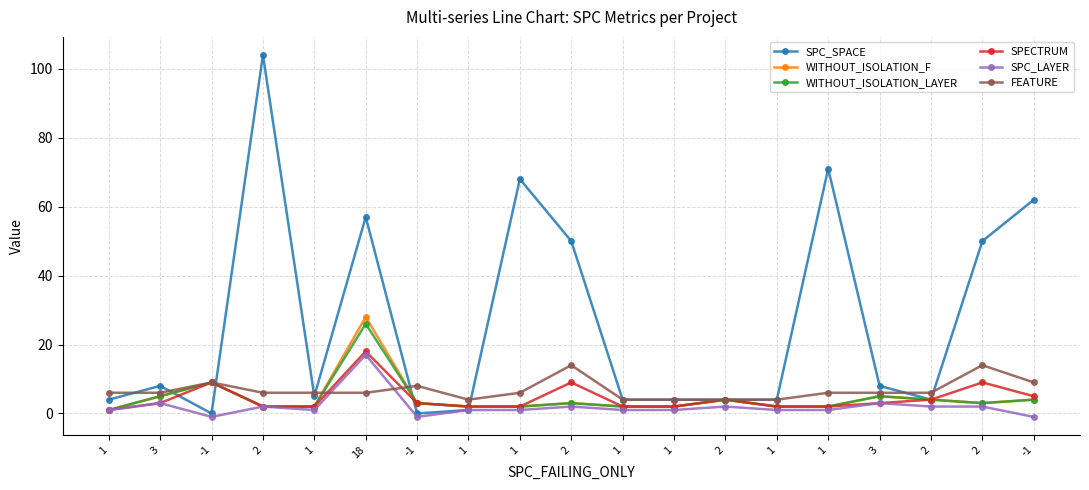

How many interior local peaks does the WITHOUT_ISOLATION_LAYER series have?

5